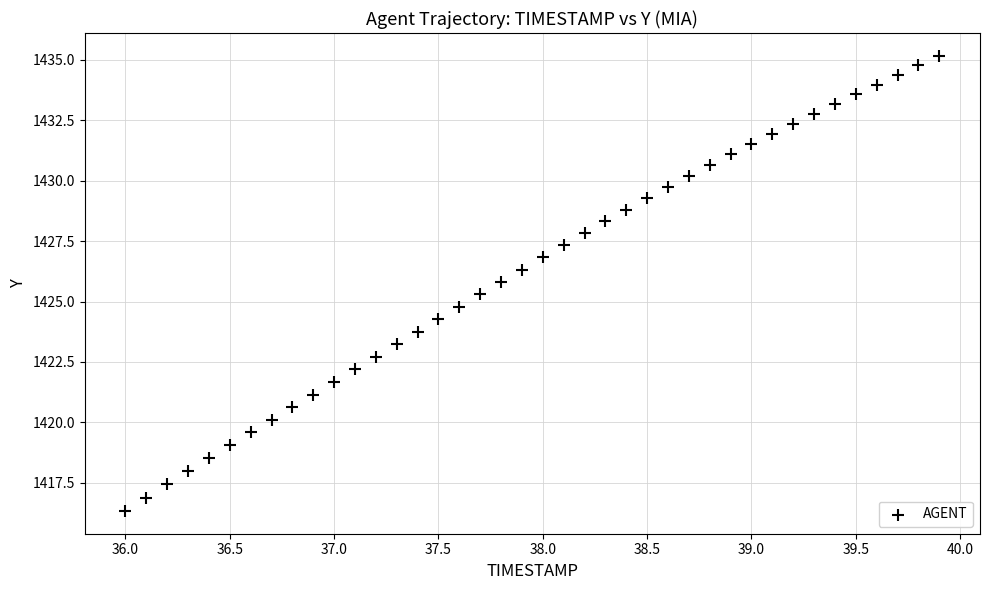

What is the range of X values (max minus min)?

3.9